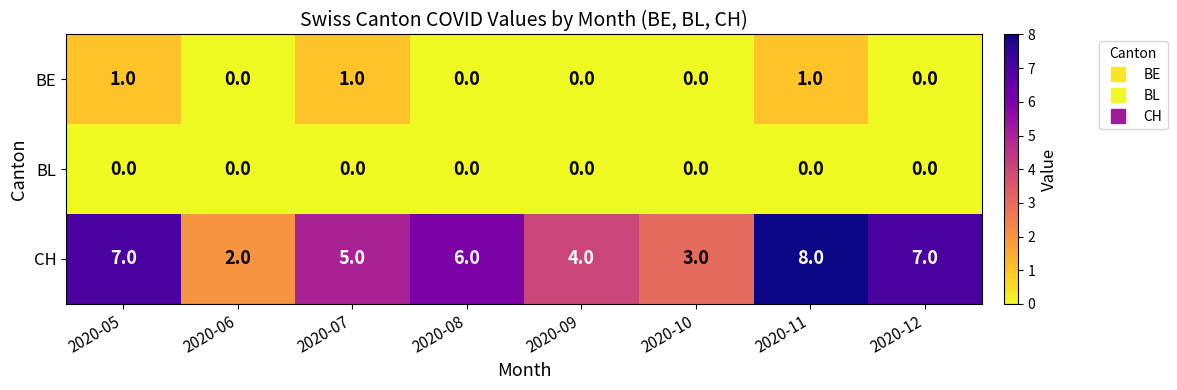

Rank the series by their maximum value, from lowest to highest.

BL, BE, CH